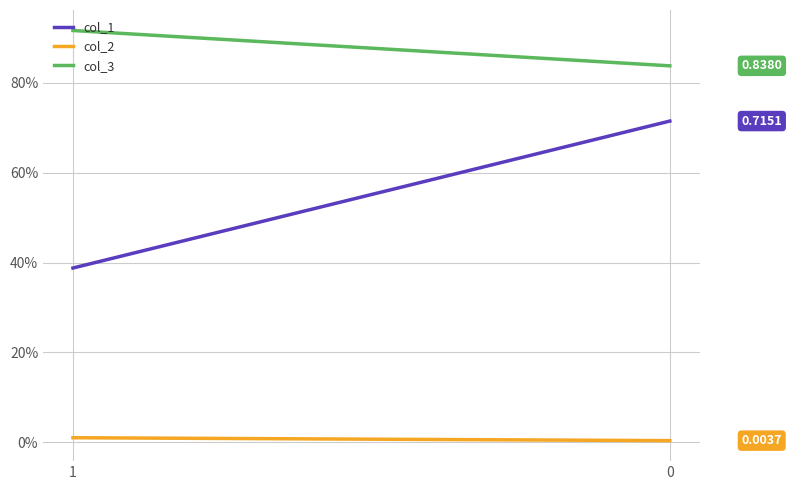

Is the value of col_3 at 1 greater than the value of col_1 at 0?

Yes